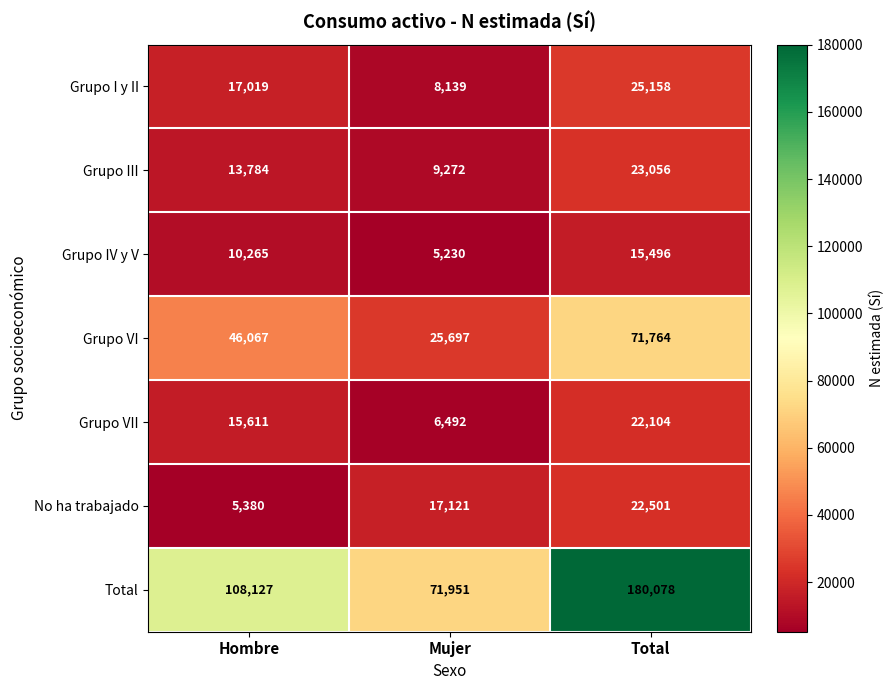

At which label is Grupo III closest to 16164?

Hombre